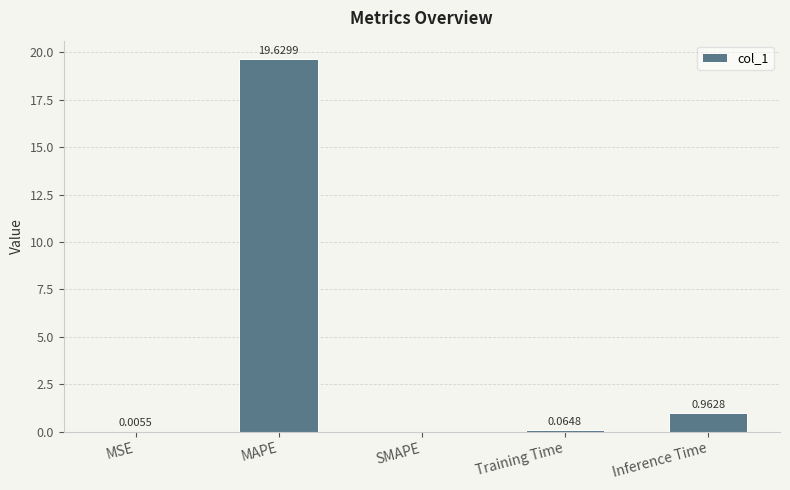

Which has a higher value, Training Time or MAPE?

MAPE